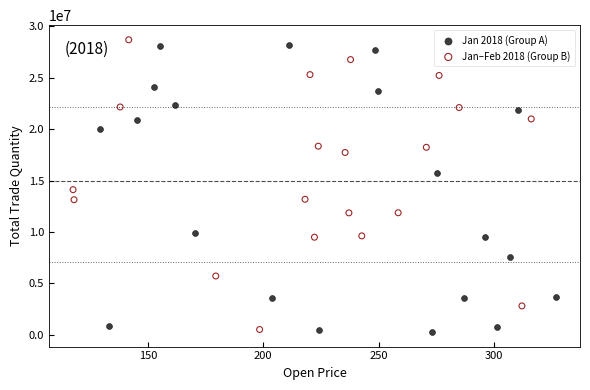

What are all the series names shown in the legend?

Jan 2018 (Group A), Jan–Feb 2018 (Group B)